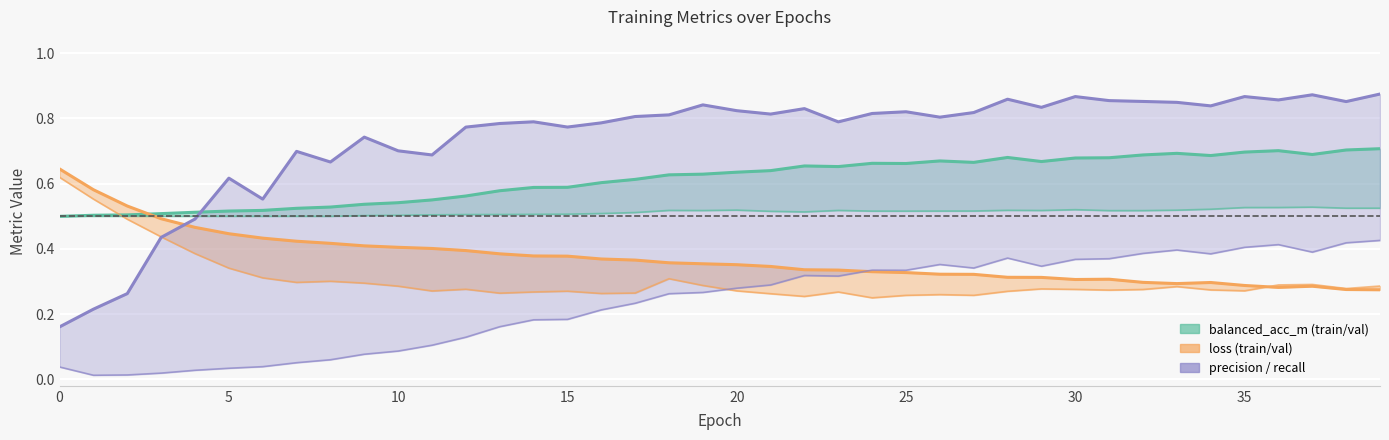

Does the chart display data point markers on the line(s)?

No